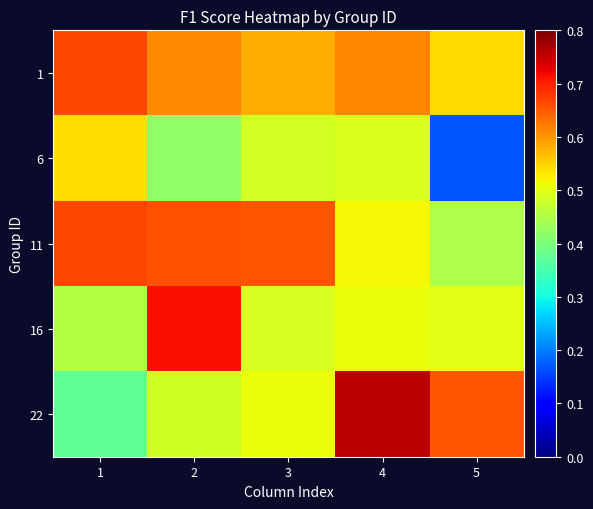

Between 3 and 5, which series saw the biggest shift?

6